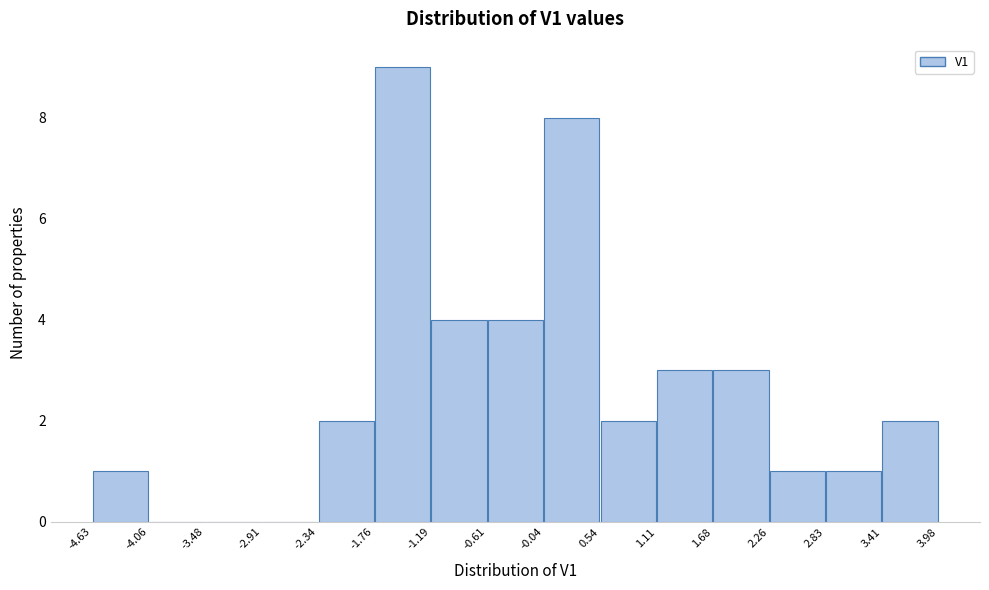

How tall is the bar that spans 2.83 to 3.41 on the x-axis? The values are not printed on the chart, so give them approximately, as read against the axis.

1